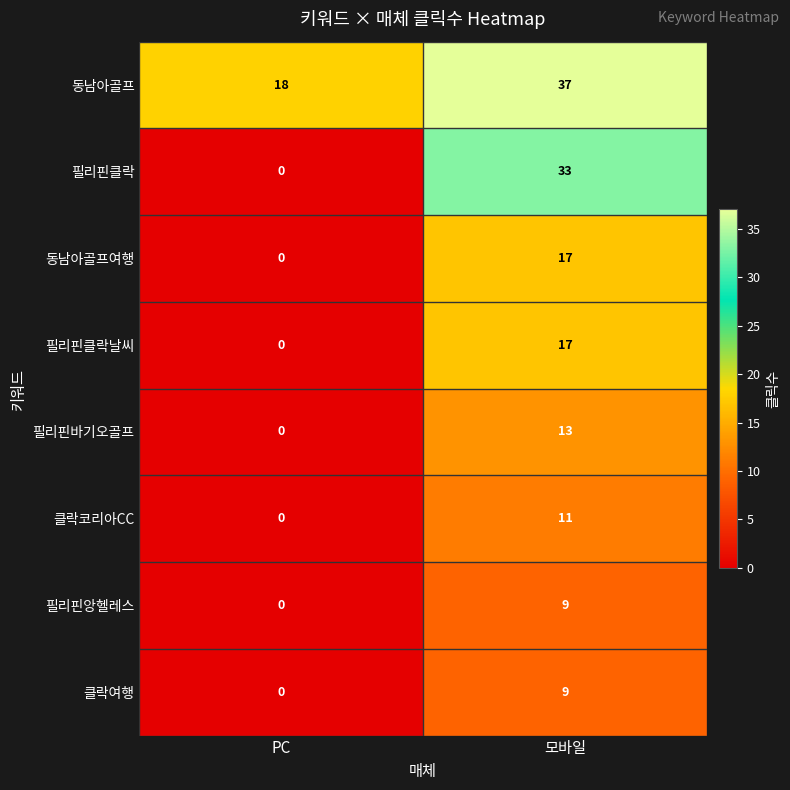

The 필리핀클락날씨 series shows 0 at PC. True or false?

True